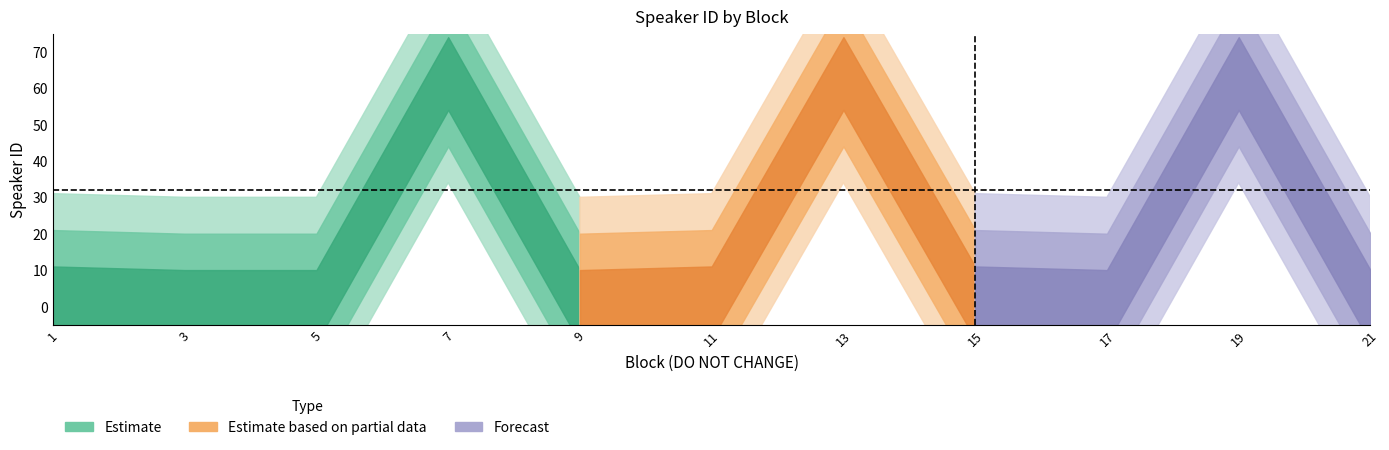

True or false: the data shows 2 at 11.

False